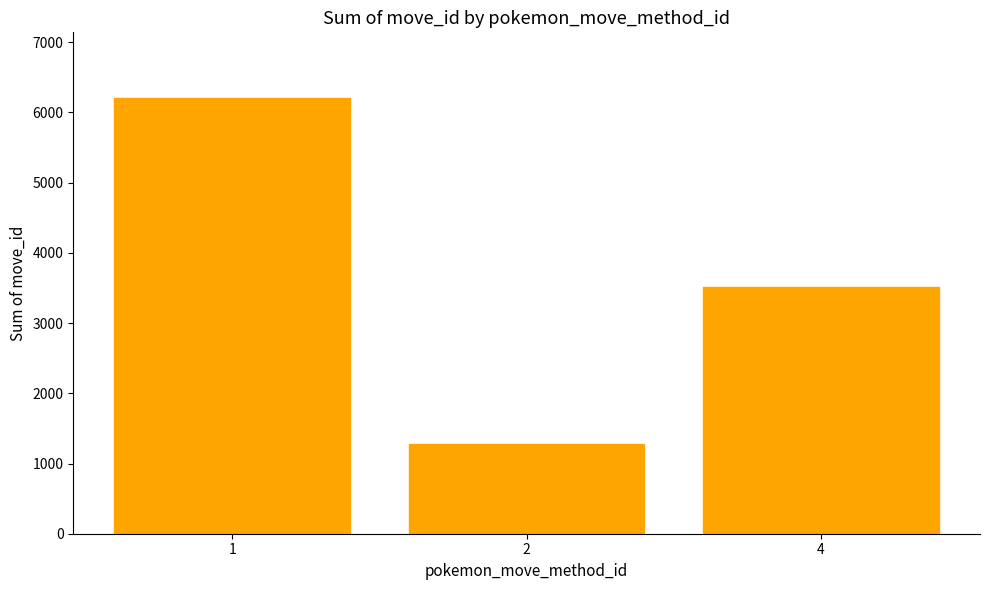

True or false: the data shows 1862 at 2.

False